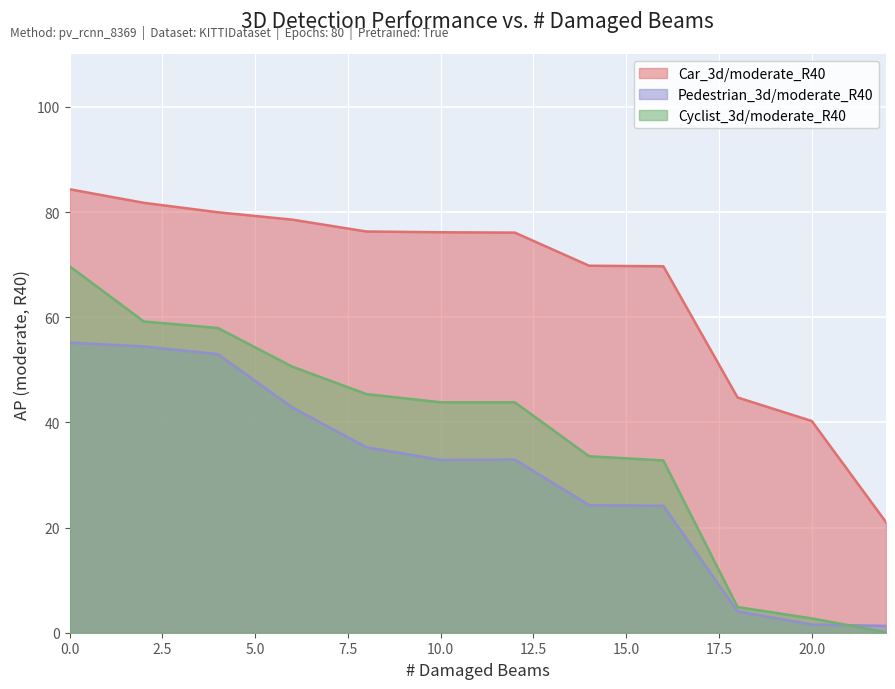

How many values in the Pedestrian_3d/moderate_R40 series are below 32?

5